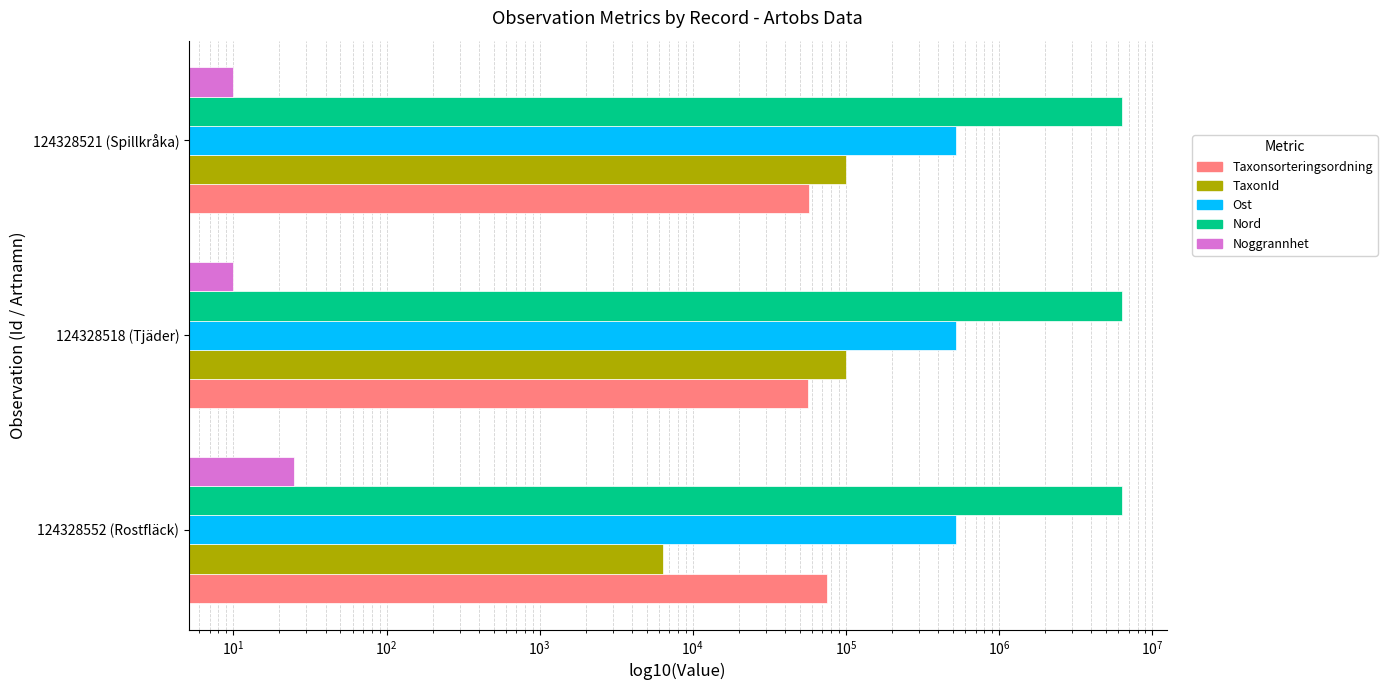

The value of Noggrannhet at 124328518 (Tjäder) is 10. True or false?

True